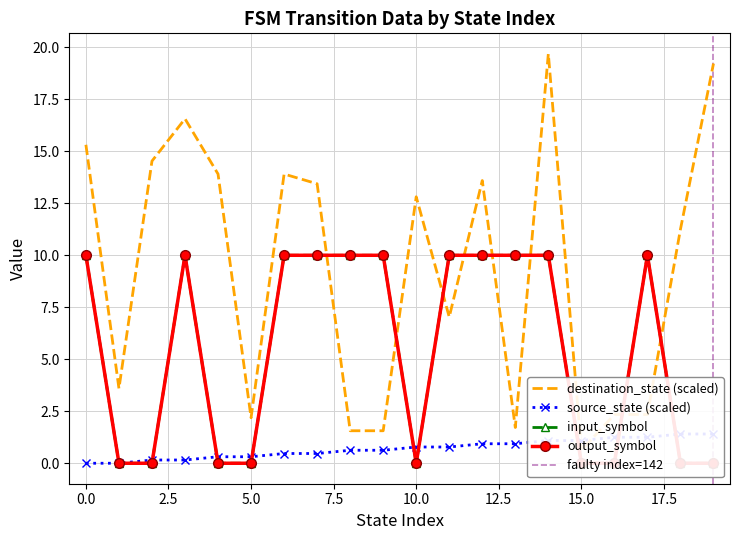

Between 14 and 13, which is larger?

14